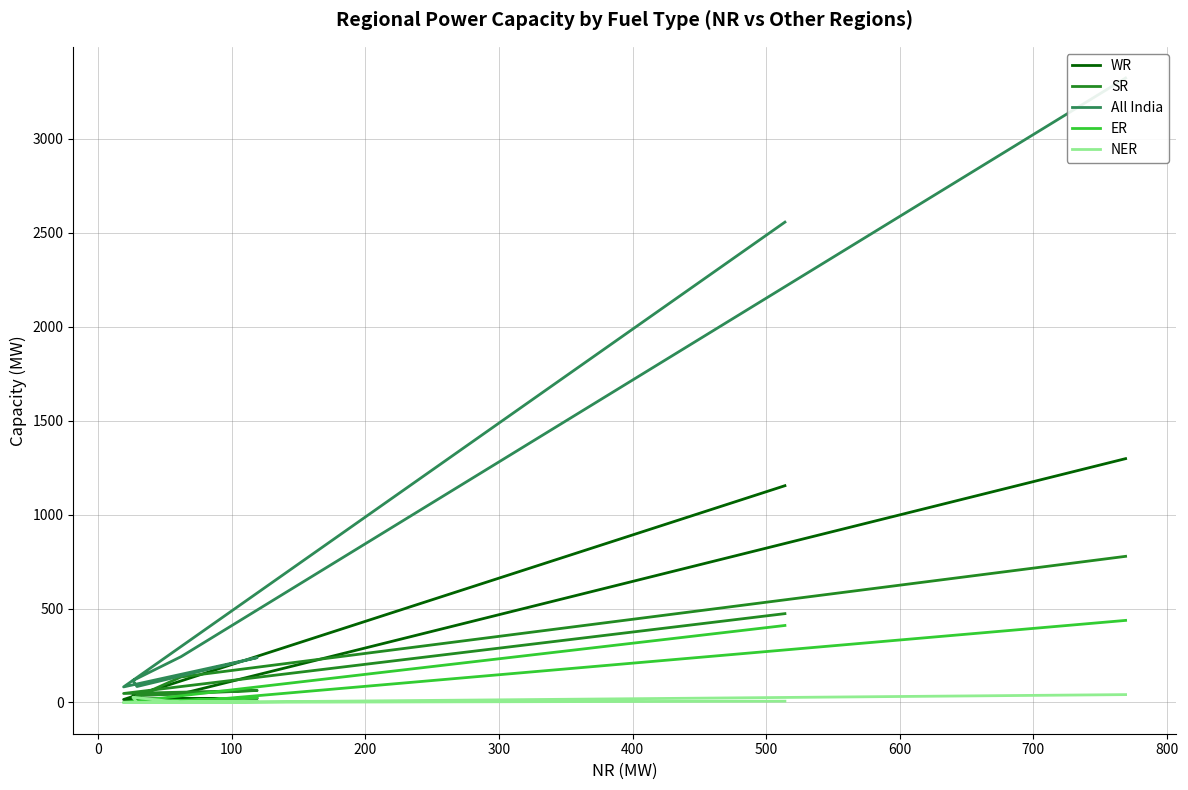

The value of WR at 0 is 4. True or false?

False